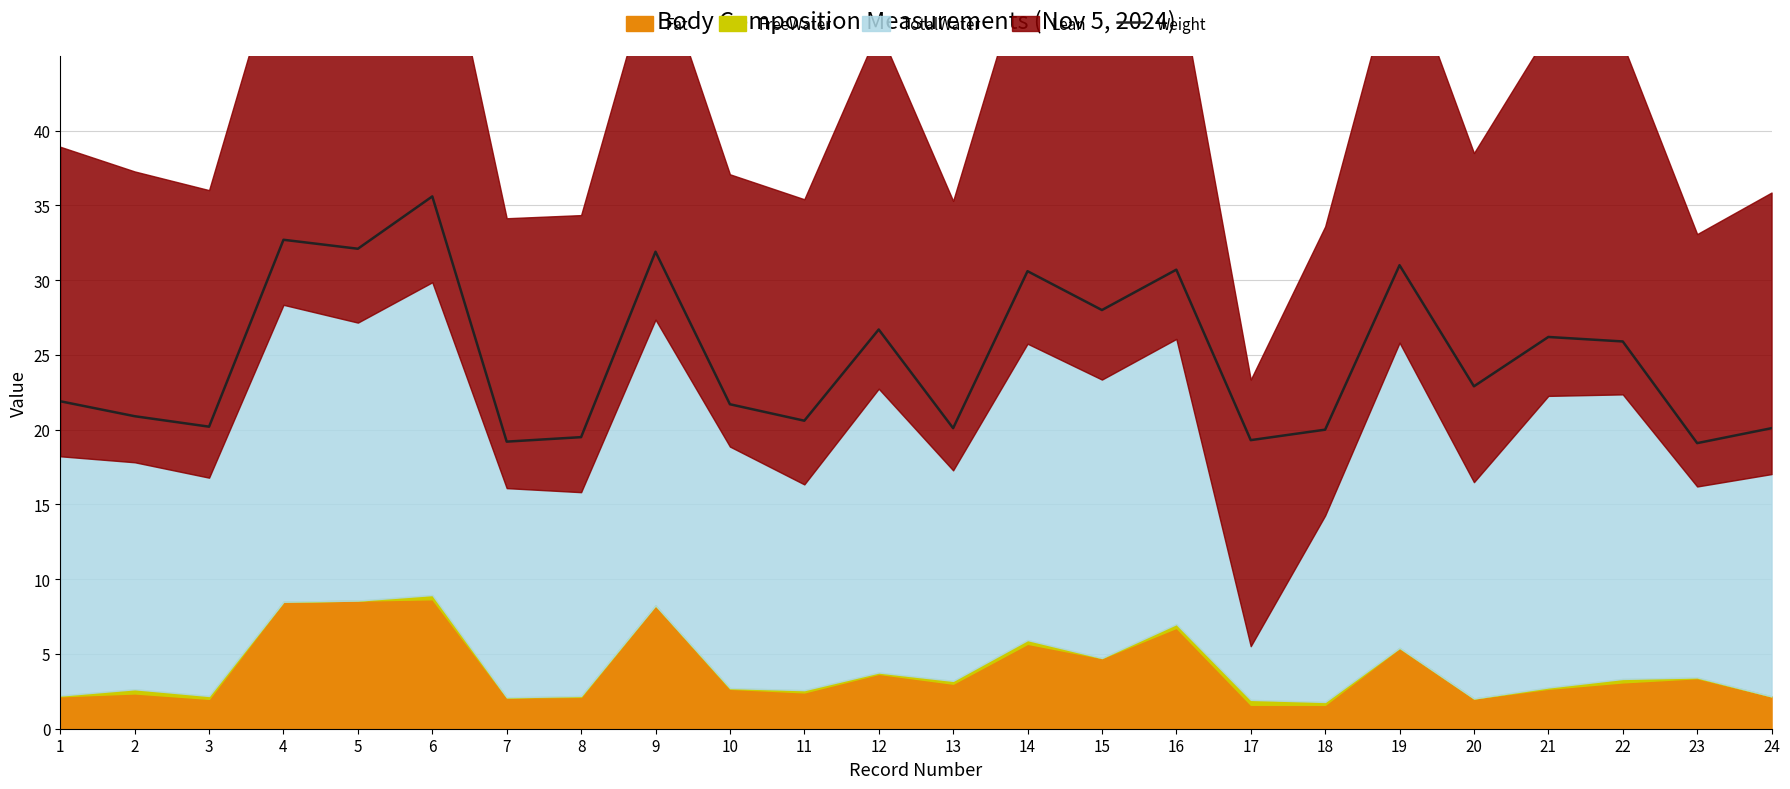

Reading left to right, list all the values displayed in this chart.

1=21.9	2=20.9	3=20.2	4=32.7	5=32.1	6=35.6	7=19.2	8=19.5	9=31.9	10=21.7	11=20.6	12=26.7	13=20.1	14=30.6	15=28.0	16=30.7	17=19.3	18=20.0	19=31.0	20=22.9	21=26.2	22=25.9	23=19.1	24=20.1